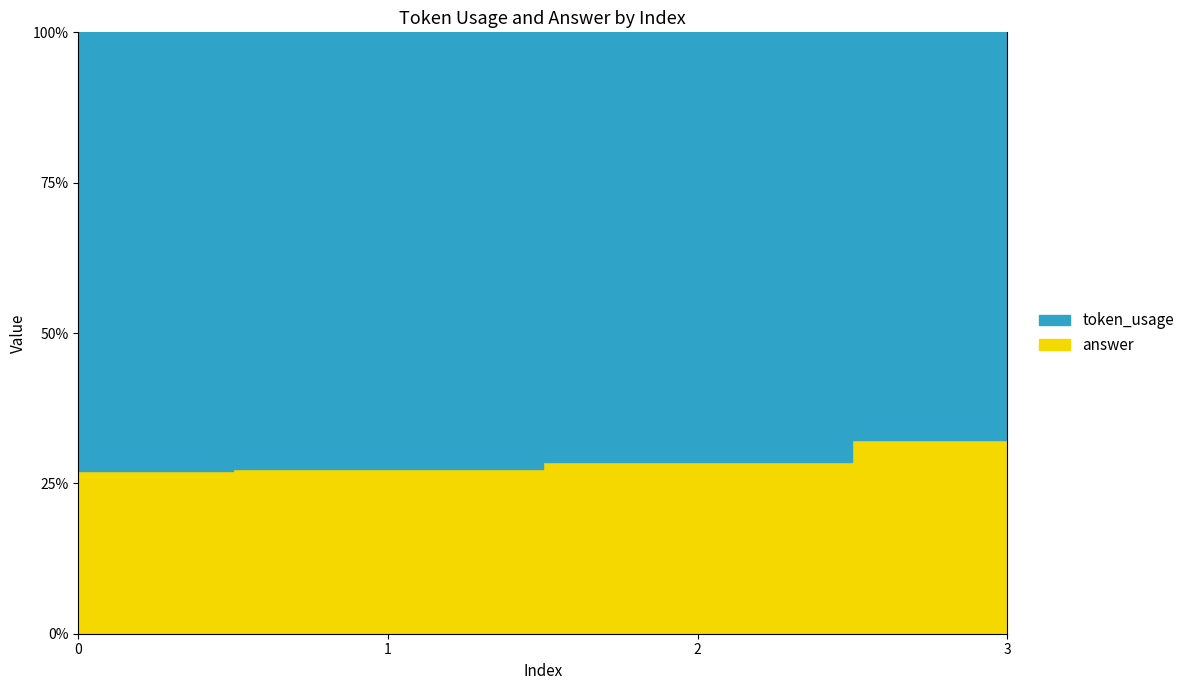

Reading left to right, transcribe all the data shown in this chart.

token_usage: 108	106	100	84
answer: 40	40	40	40